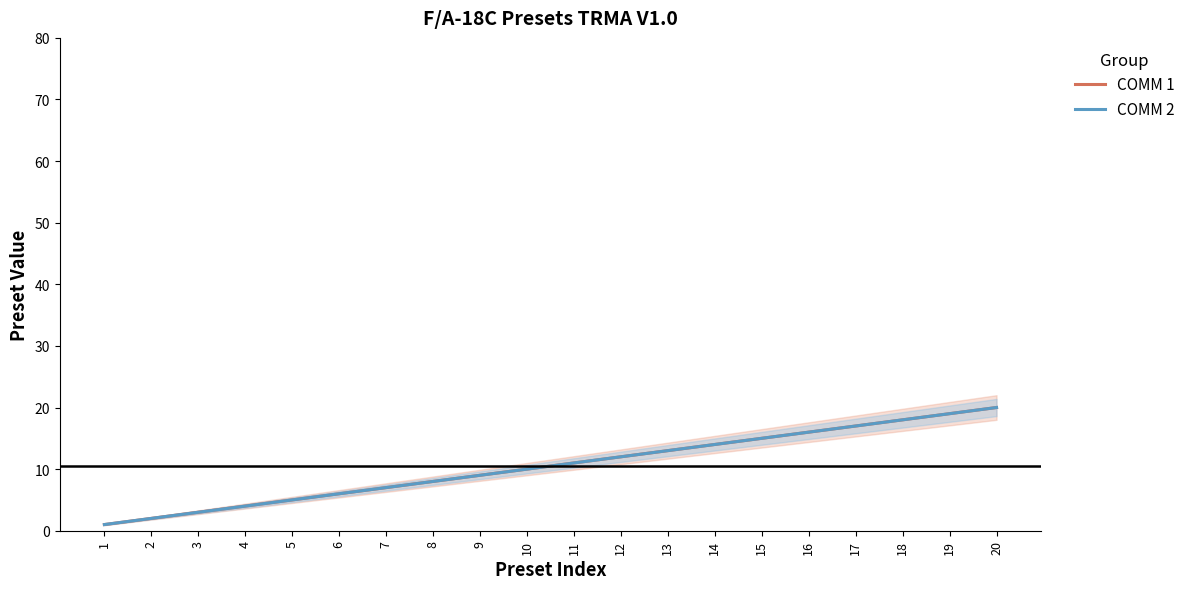

What is the difference between the second highest and second lowest values in the COMM 2 series?

17